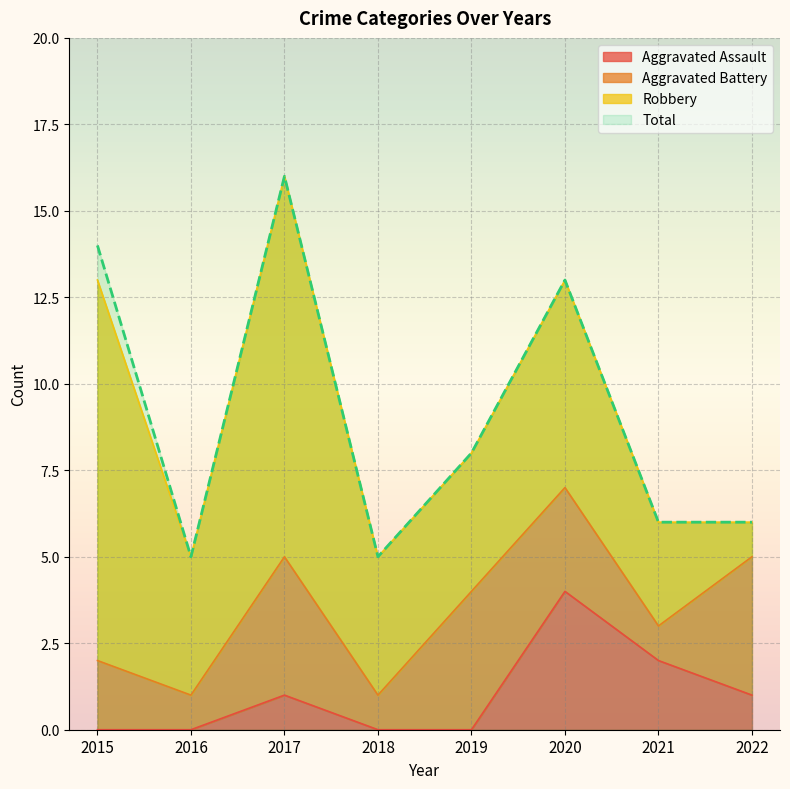

What is the difference between the maximum and second lowest values in the Total series?

11